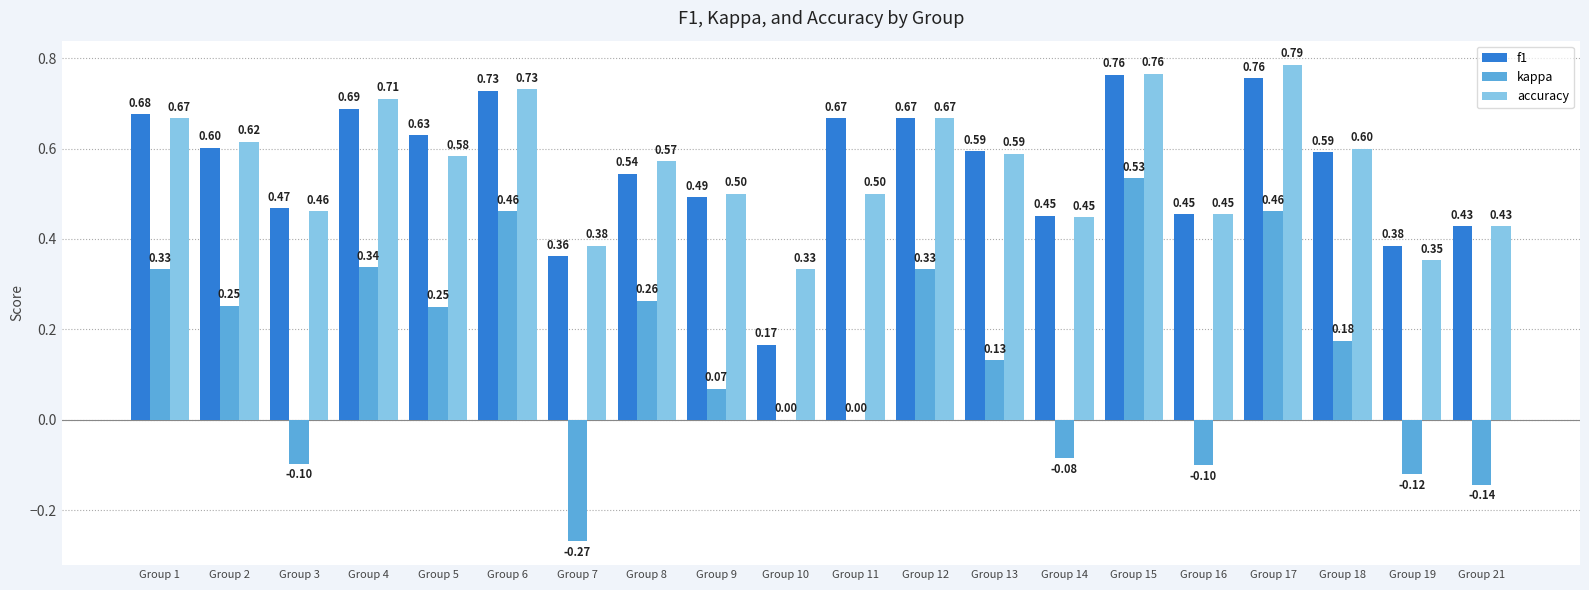

The kappa series shows 0.5 at Group 6. True or false?

True